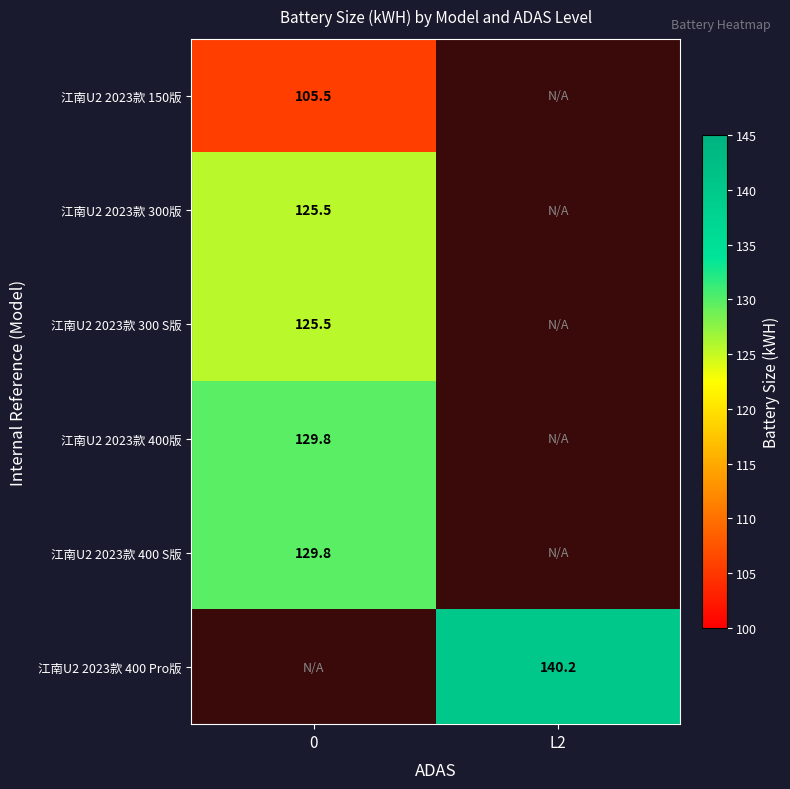

Is the value of 江南U2 2023款 300版 at 0 greater than the value of 江南U2 2023款 400版 at 0?

No